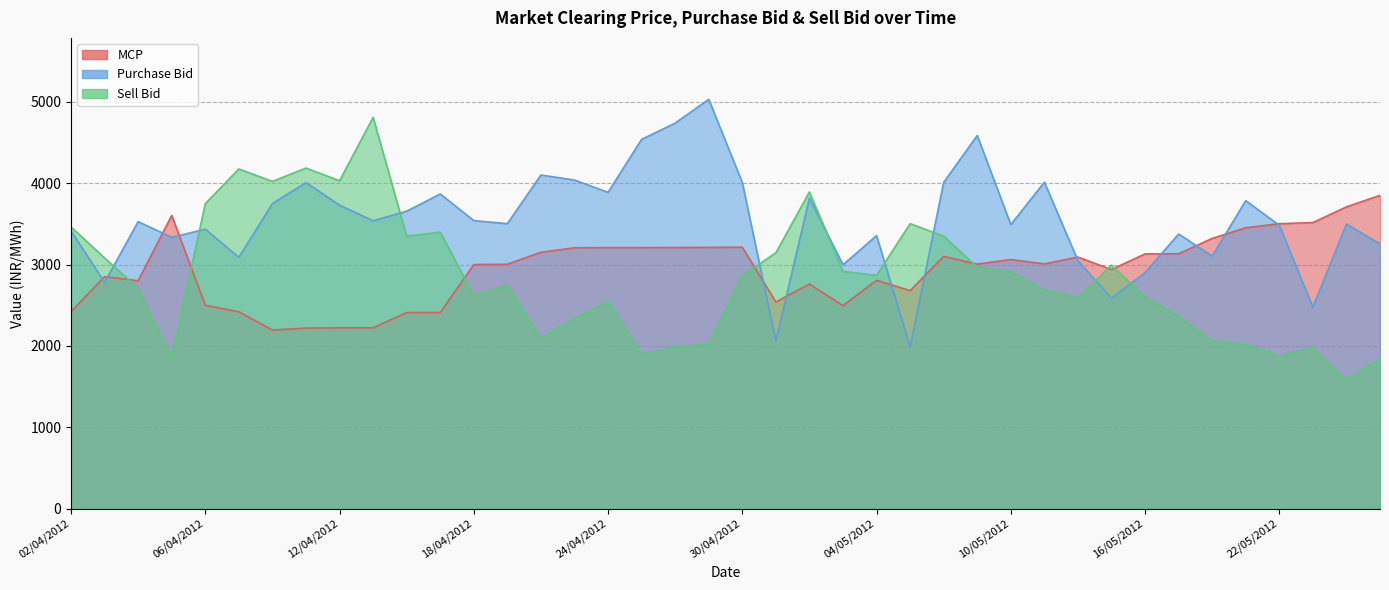

Where does the MCP series first go above 3007?

05/04/2012